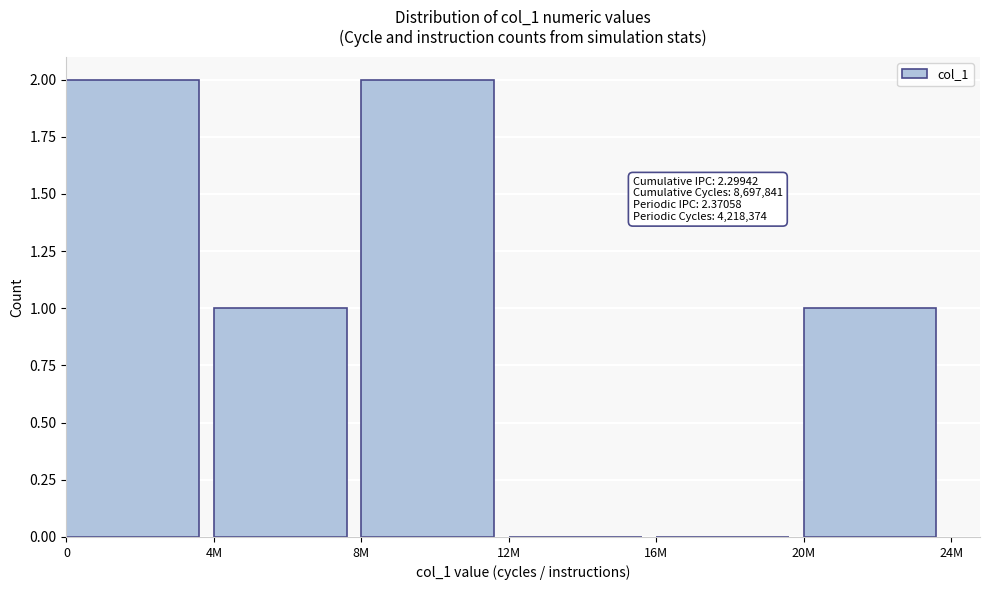

Reading left to right, extract all data points from this chart.

0=2	4M=1	8M=2	12M=0	16M=0	20M=1